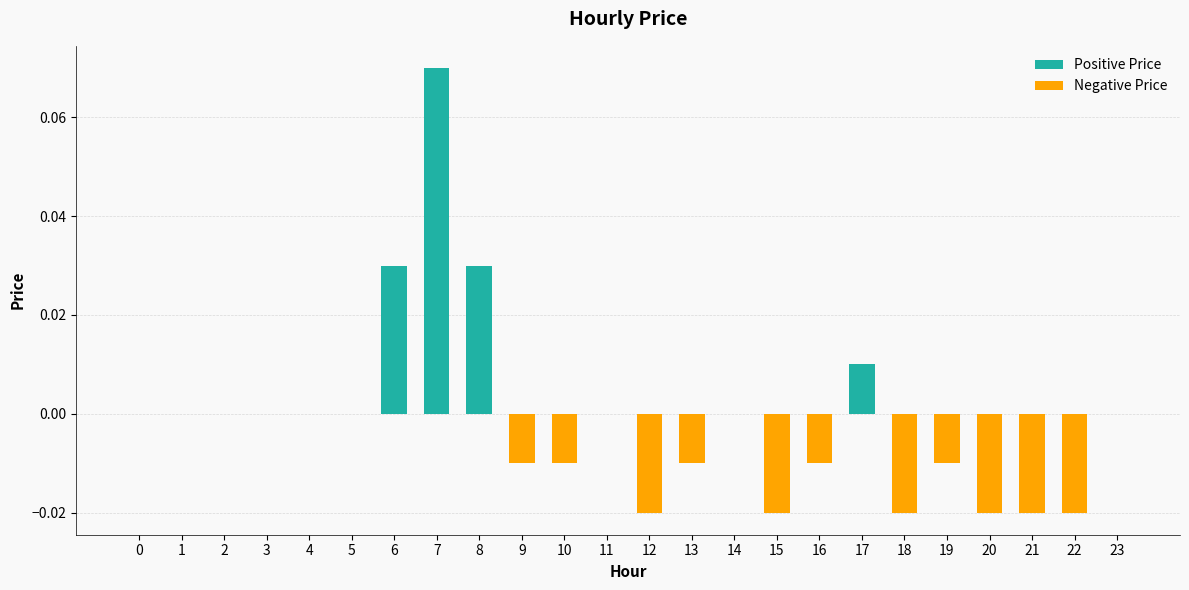

What is the maximum value shown in the chart?

0.1